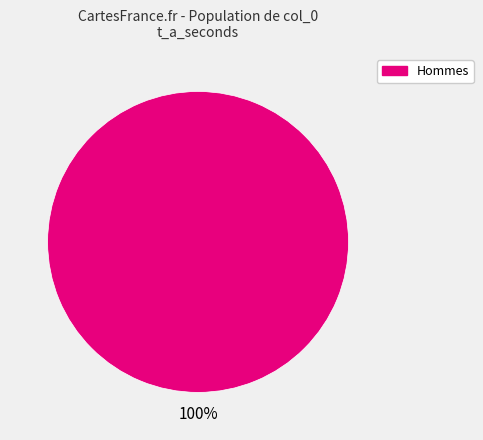

Does any single category account for the majority?

Yes